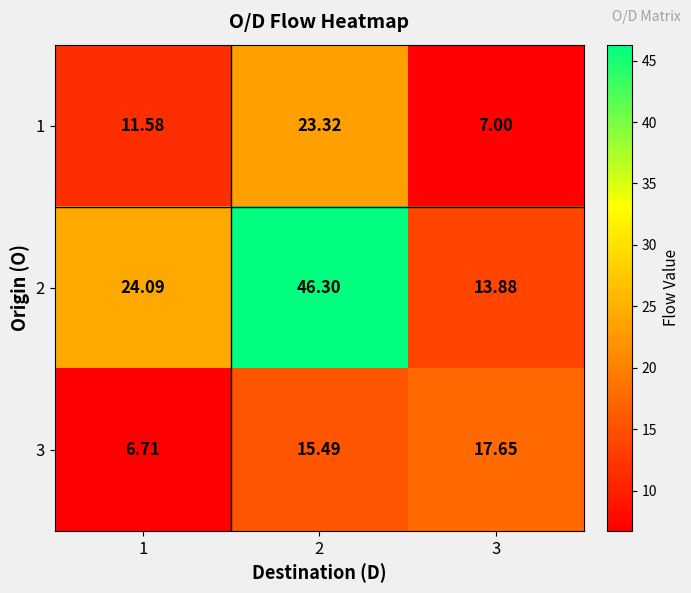

Which series changed the most between 1 and 2?

2